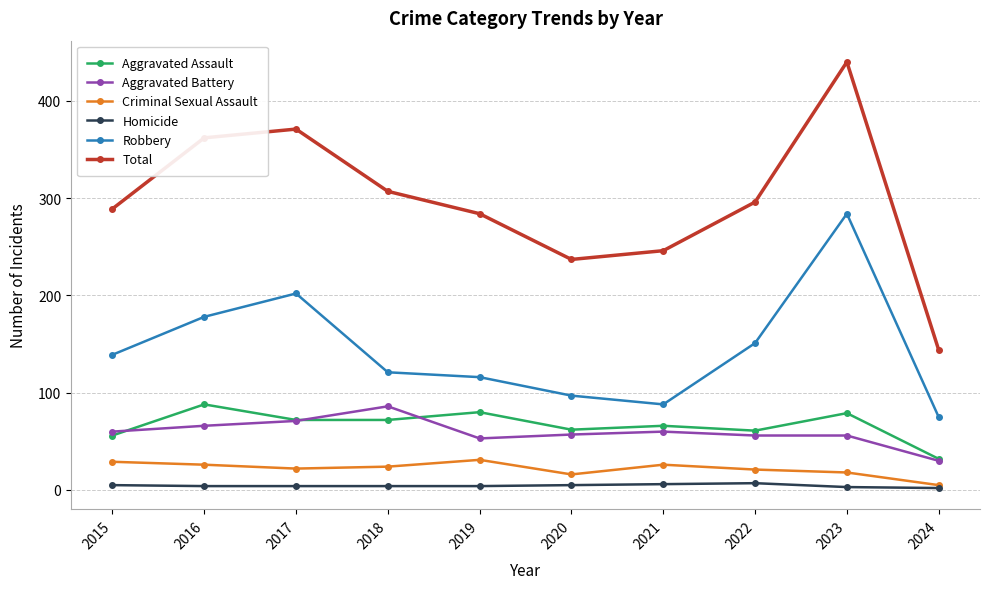

What is the sum of the Aggravated Assault values at 2016 and 2023?

167